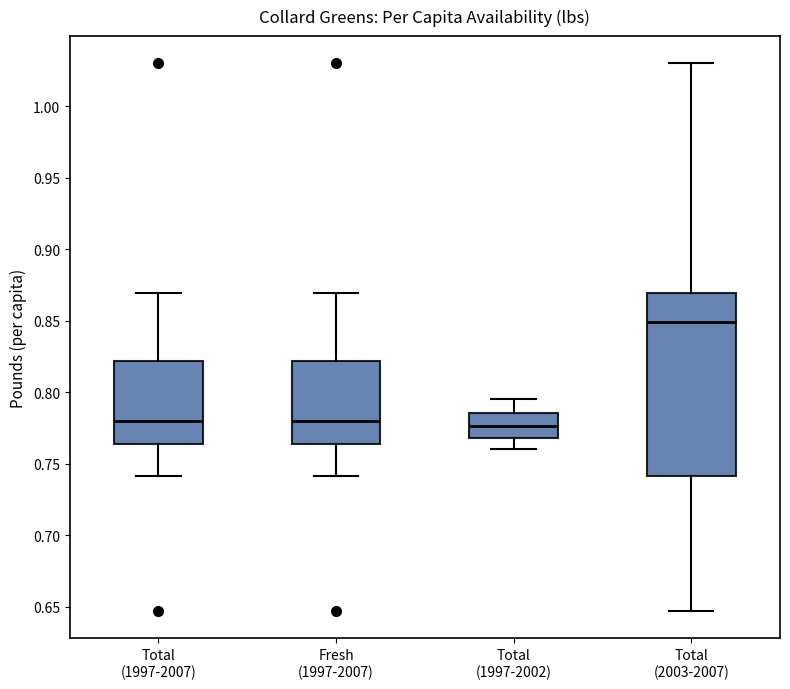

Which box is the tallest, from its lower edge to its upper edge?

Total (2003-2007)